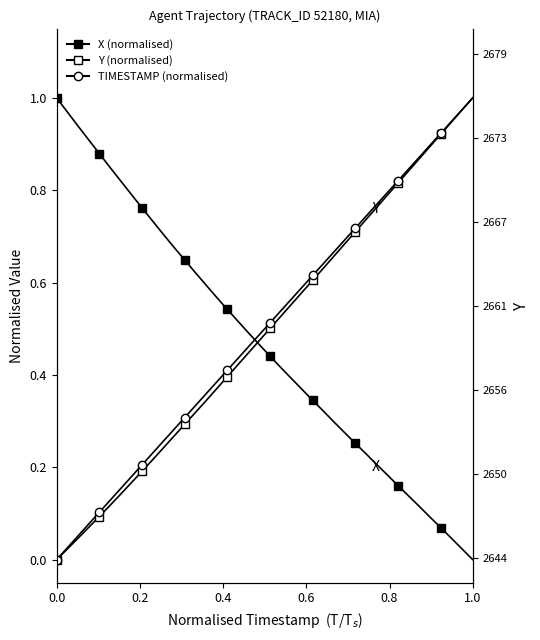

What are all the series names shown in the legend?

X (normalised), Y (normalised), TIMESTAMP (normalised)